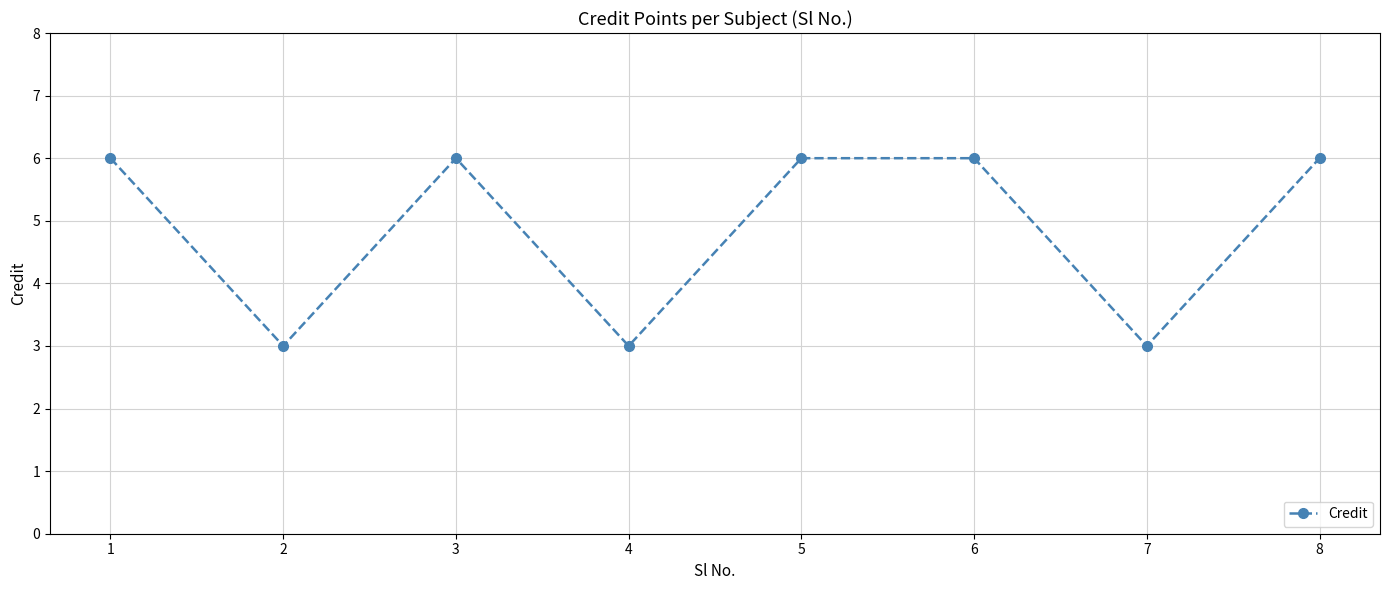

What is the sum of the values at 5 and 8?

12